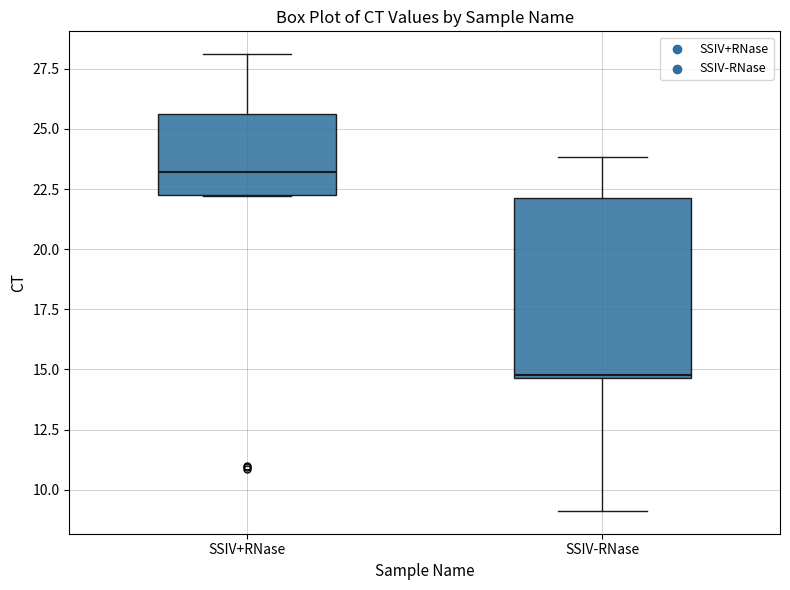

Which box is the tallest, from its lower edge to its upper edge?

SSIV-RNase